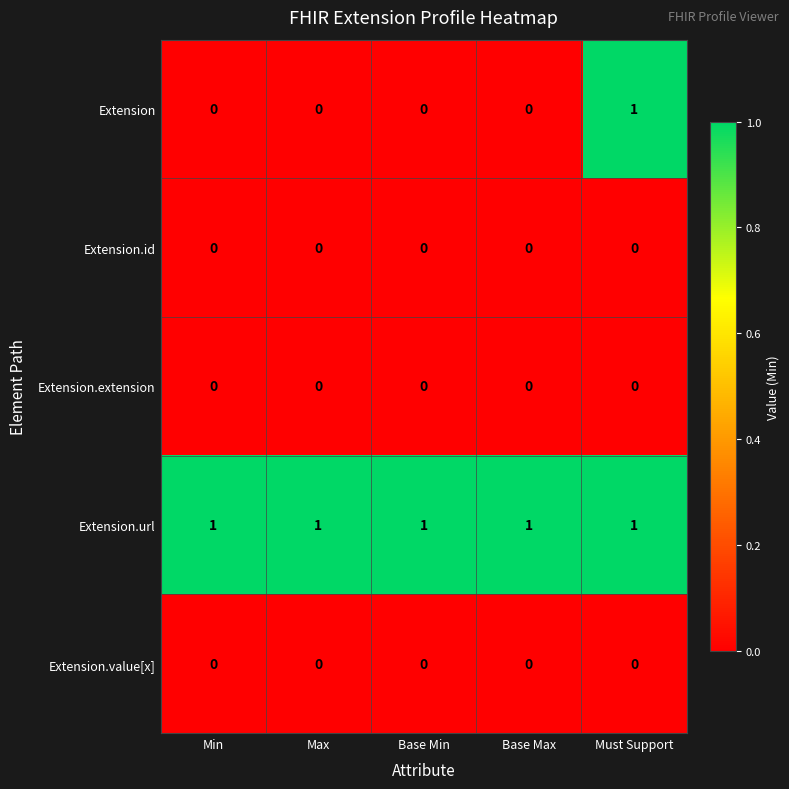

Which series has the largest range (max minus min)?

Extension